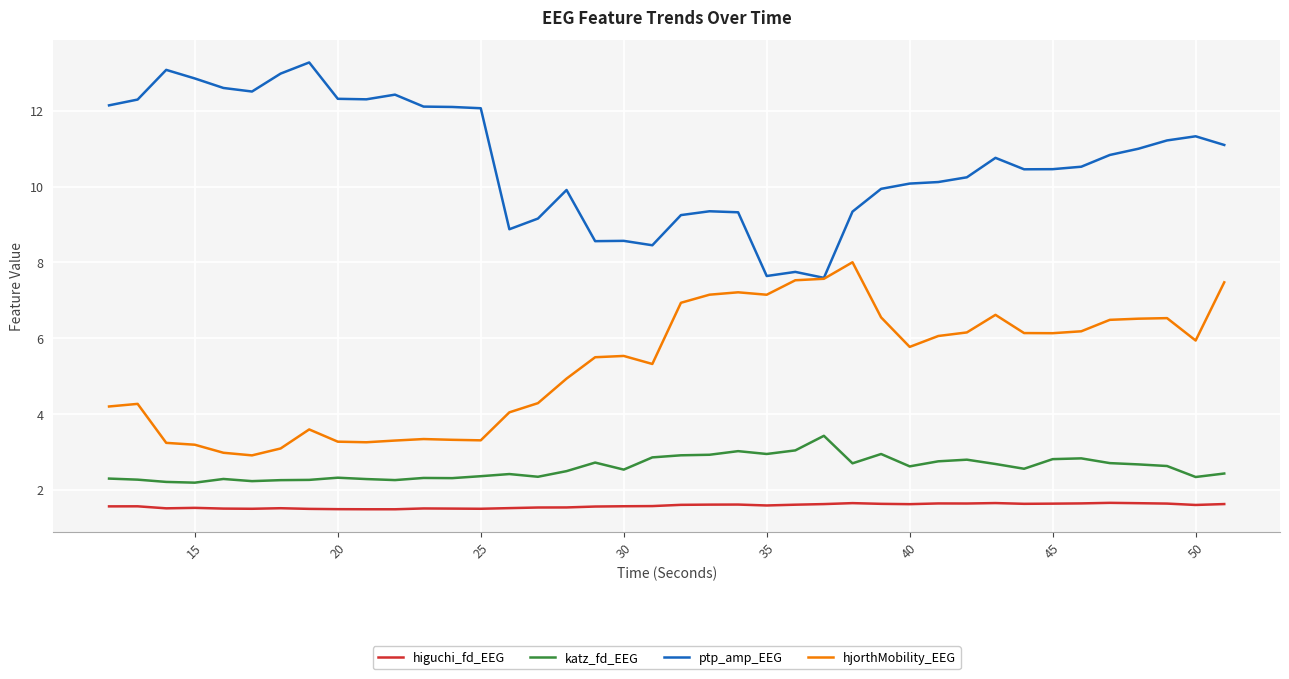

True or false: katz_fd_EEG and hjorthMobility_EEG intersect in this chart.

False